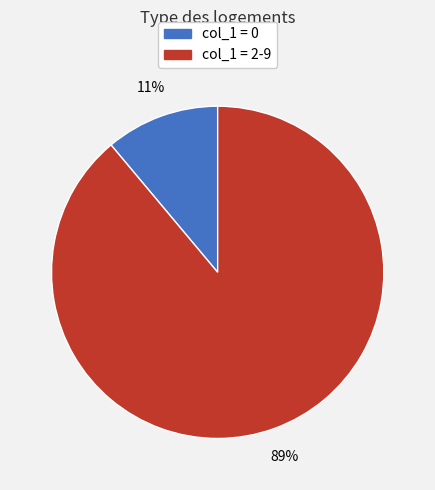

Is the sum of col_1 = 2-9 and col_1 = 0 greater than half?

Yes